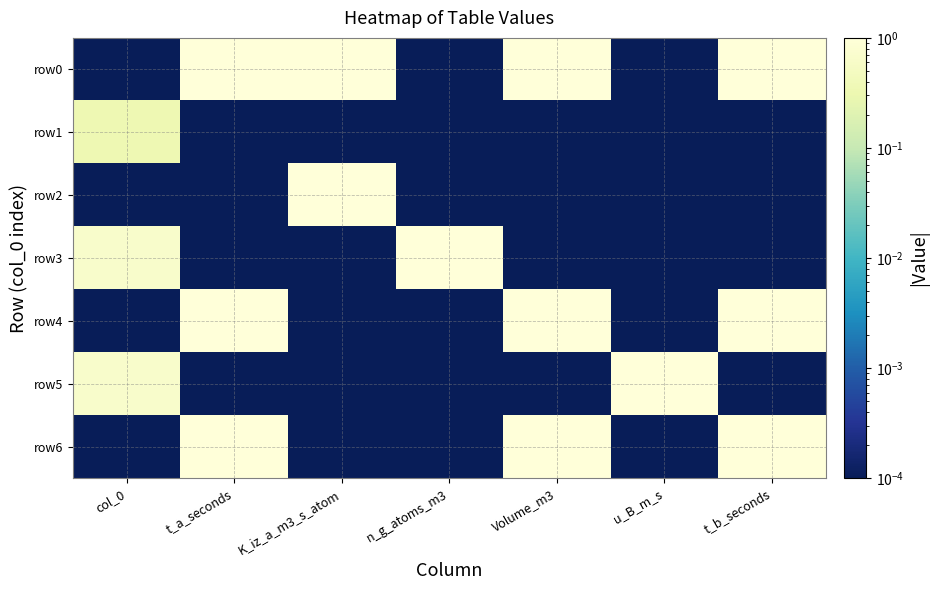

Reading left to right, list all the values displayed in this chart.

row0: col_0=0.0	t_a_seconds=1.0	K_iz_a_m3_s_atom=1.0	n_g_atoms_m3=0.0	Volume_m3=1.0	u_B_m_s=0.0	t_b_seconds=1.0
row1: col_0=0.3	t_a_seconds=0.0	K_iz_a_m3_s_atom=0.0	n_g_atoms_m3=0.0	Volume_m3=0.0	u_B_m_s=0.0	t_b_seconds=0.0
row2: col_0=0.0	t_a_seconds=0.0	K_iz_a_m3_s_atom=1.0	n_g_atoms_m3=0.0	Volume_m3=0.0	u_B_m_s=0.0	t_b_seconds=0.0
row3: col_0=0.7	t_a_seconds=0.0	K_iz_a_m3_s_atom=0.0	n_g_atoms_m3=1.0	Volume_m3=0.0	u_B_m_s=0.0	t_b_seconds=0.0
row4: col_0=0.0	t_a_seconds=1.0	K_iz_a_m3_s_atom=0.0	n_g_atoms_m3=0.0	Volume_m3=1.0	u_B_m_s=0.0	t_b_seconds=1.0
row5: col_0=0.7	t_a_seconds=0.0	K_iz_a_m3_s_atom=0.0	n_g_atoms_m3=0.0	Volume_m3=0.0	u_B_m_s=1.0	t_b_seconds=0.0
row6: col_0=0.0	t_a_seconds=1.0	K_iz_a_m3_s_atom=0.0	n_g_atoms_m3=0.0	Volume_m3=1.0	u_B_m_s=0.0	t_b_seconds=1.0